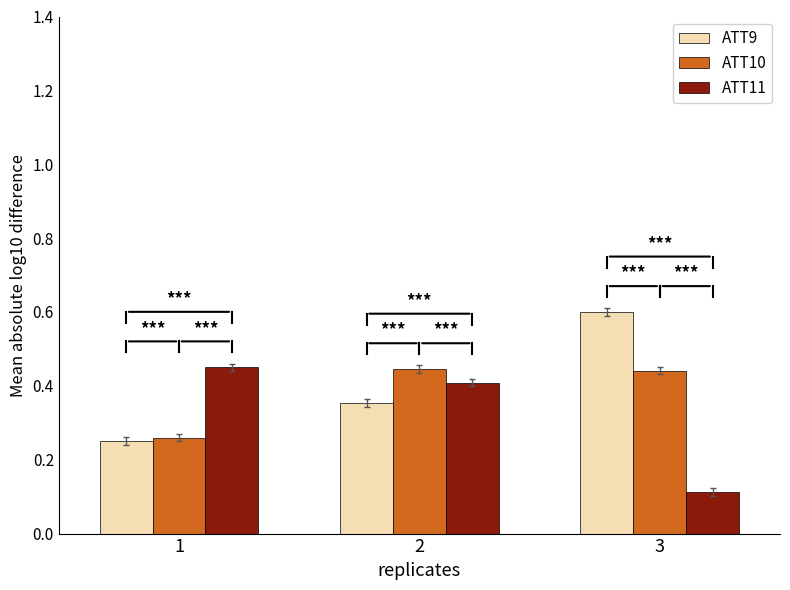

How many bars are there in total?

9